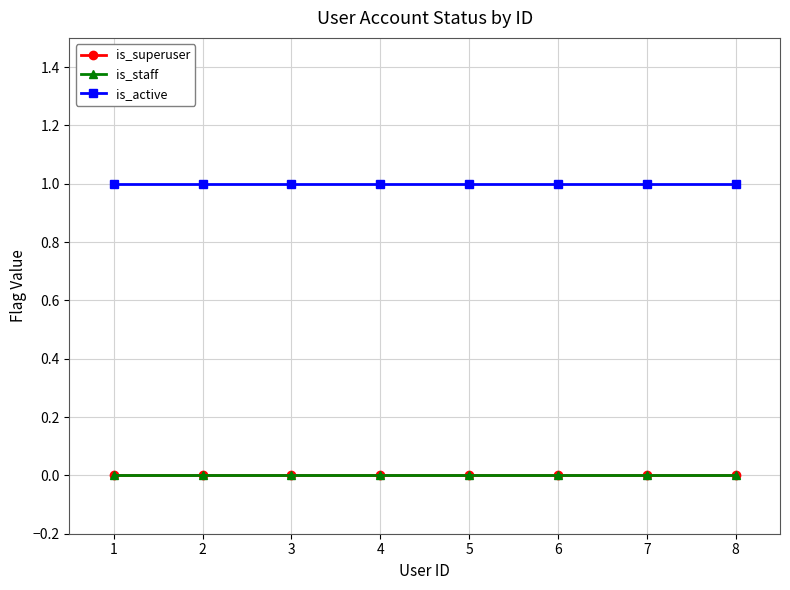

Which category has the highest value across all series?

1